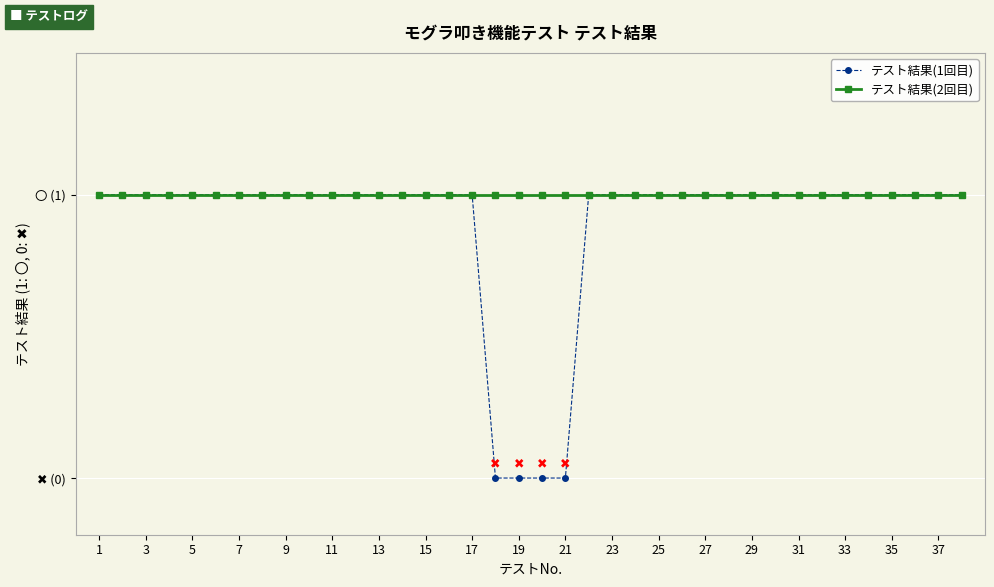

True or false: テスト結果(2回目) and テスト結果(1回目) intersect in this chart.

False